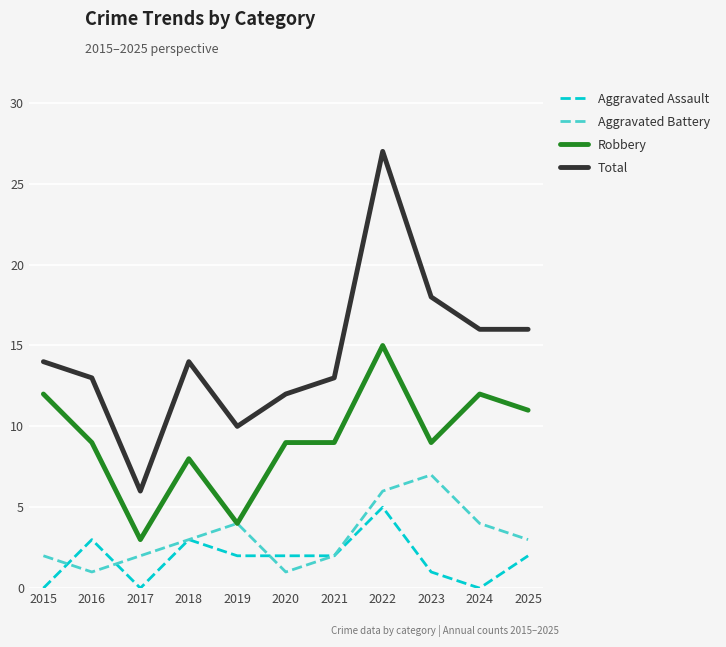

Count the Aggravated Battery values in the range 2 to 4.

7